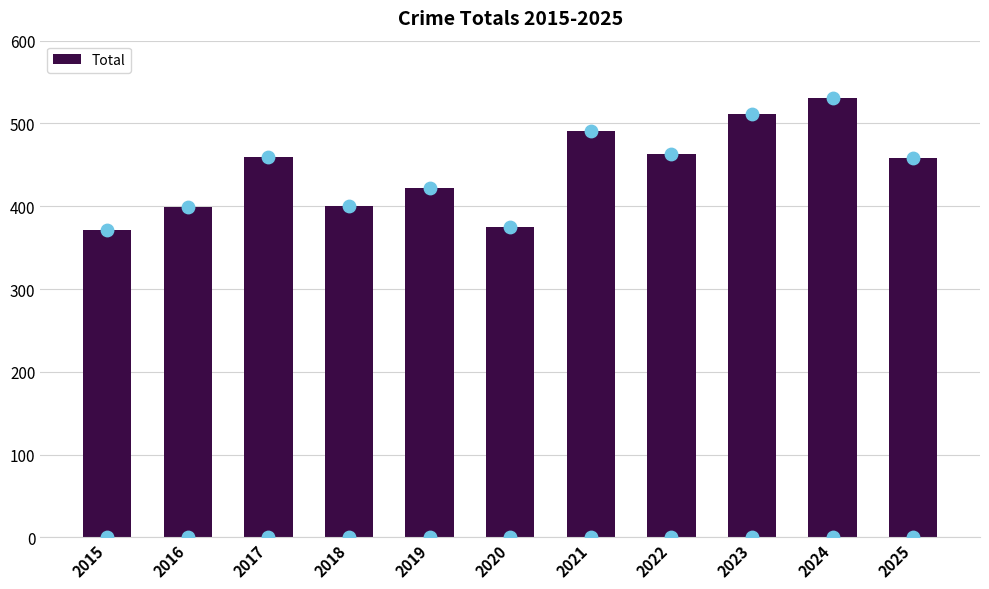

What is the change in value from 2018 to 2020?

-25